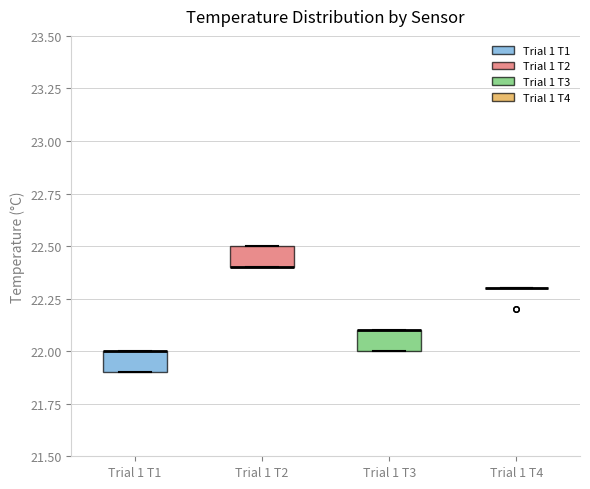

Reading left to right, read every box against the y-axis: the position of its median line, the range the box covers, and the ends of its whiskers. The values are not printed on the chart, so give them approximately, as read against the axis.

Trial 1 T1: median 22.0 (drawn on the box's upper edge), box 21.9 to 22.0, whiskers 21.9 to 22.0
Trial 1 T2: median 22.4 (drawn on the box's lower edge), box 22.4 to 22.5, whiskers 22.4 to 22.5
Trial 1 T3: median 22.1 (drawn on the box's upper edge), box 22.0 to 22.1, whiskers 22.0 to 22.1
Trial 1 T4: box collapsed to a line at 22.3, whiskers 22.3 to 22.3